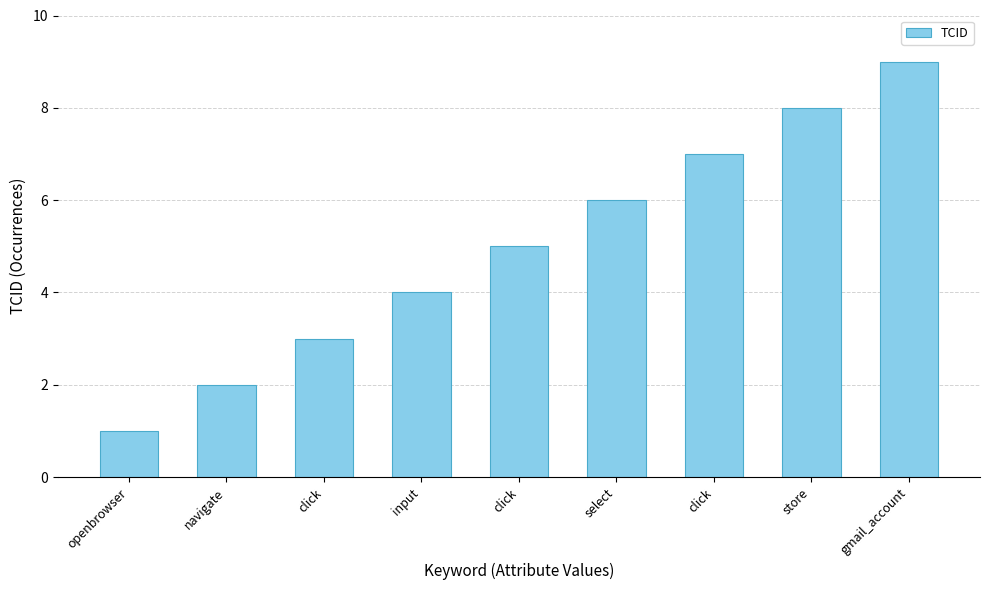

How many values are below 5?

4